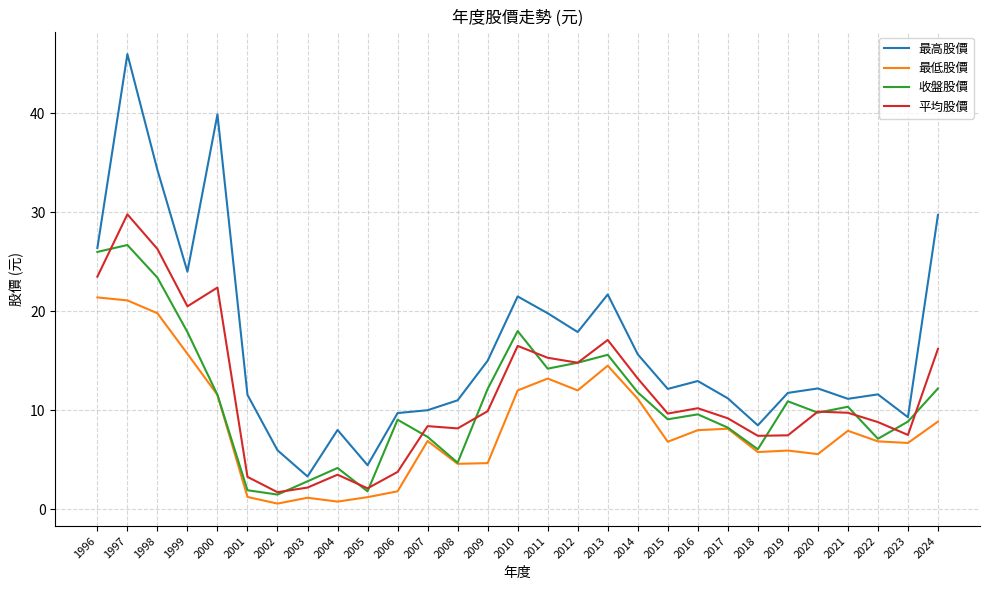

Between 2000 and 2004, which series saw the biggest shift?

最高股價